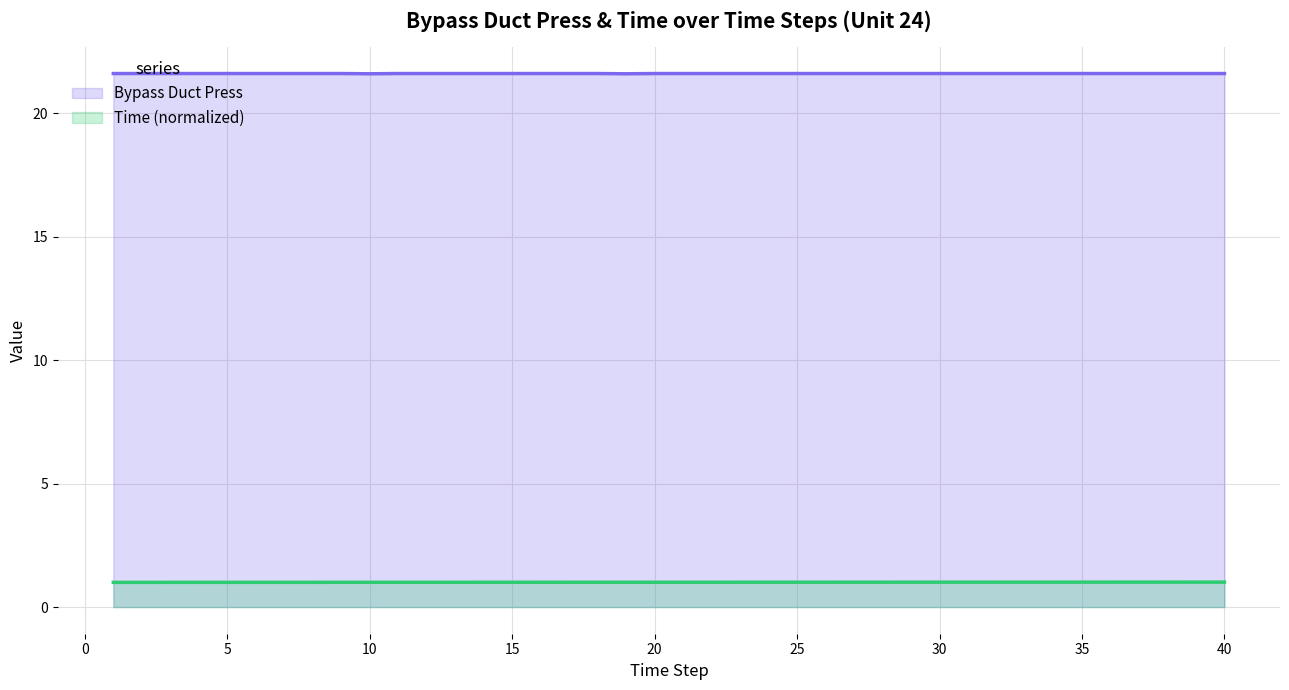

True or false: Bypass Duct Press and Time intersect in this chart.

False